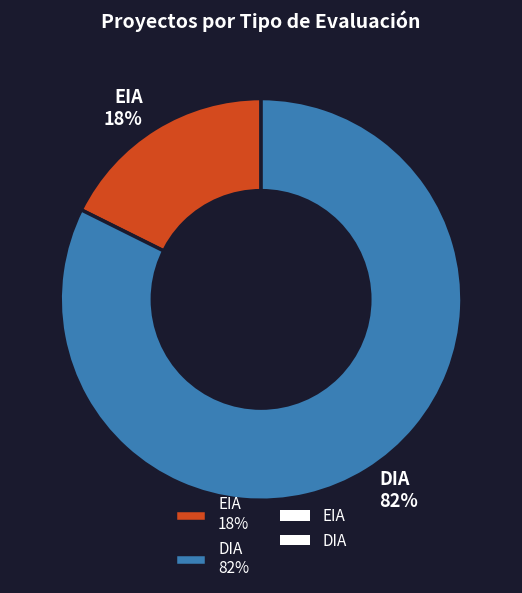

What is the smallest slice in the pie chart?

EIA